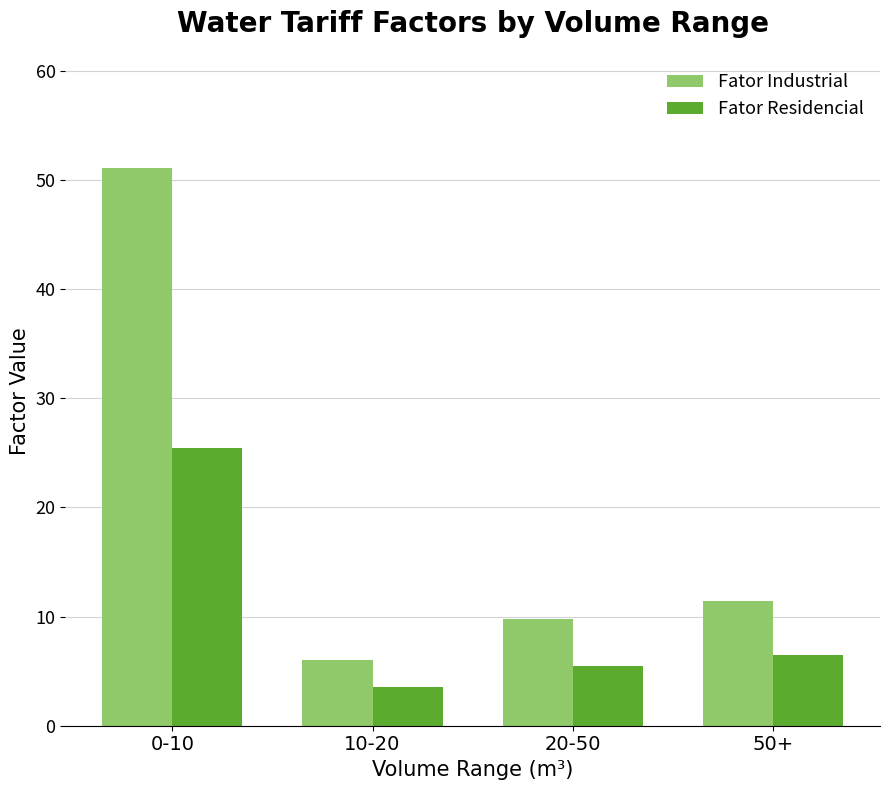

What is the approximate value of Fator Residencial at 10-20?

3.5